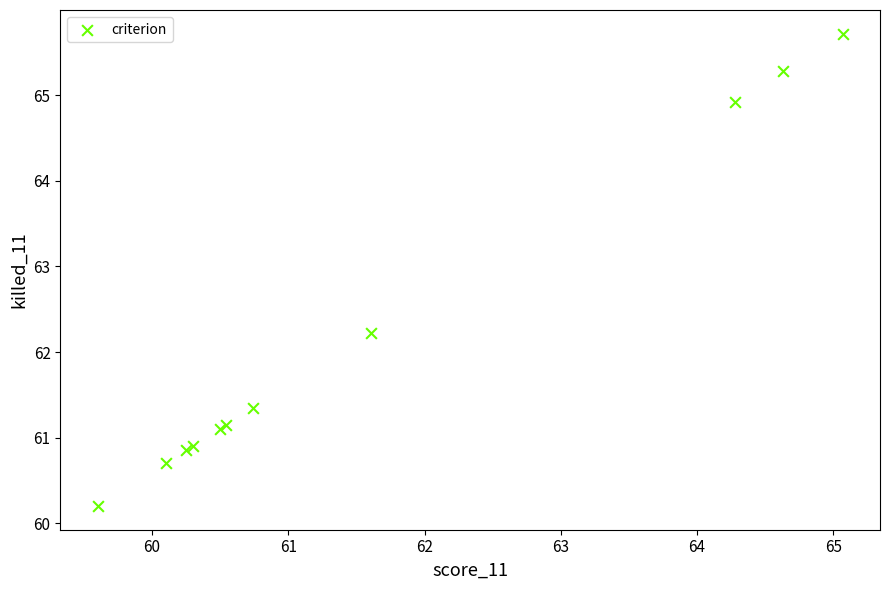

What Y value in the scatter plot is closest to 62?

62.2